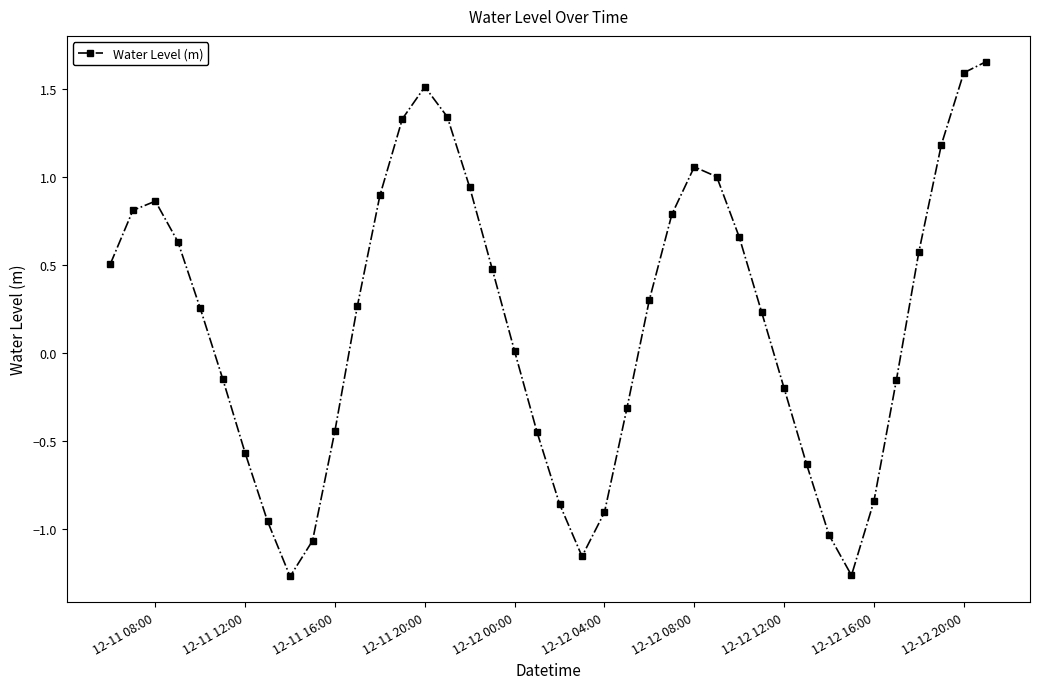

How many categories are shown in the chart?

40